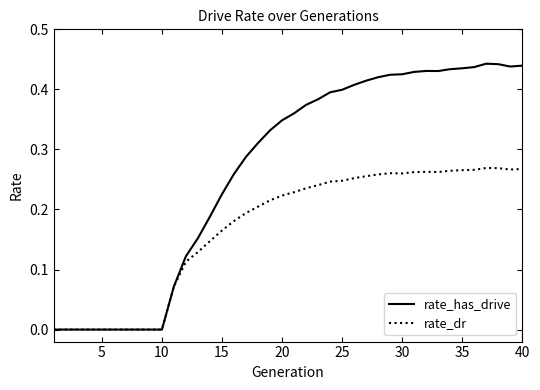

Which series has the largest total across all categories?

rate_has_drive